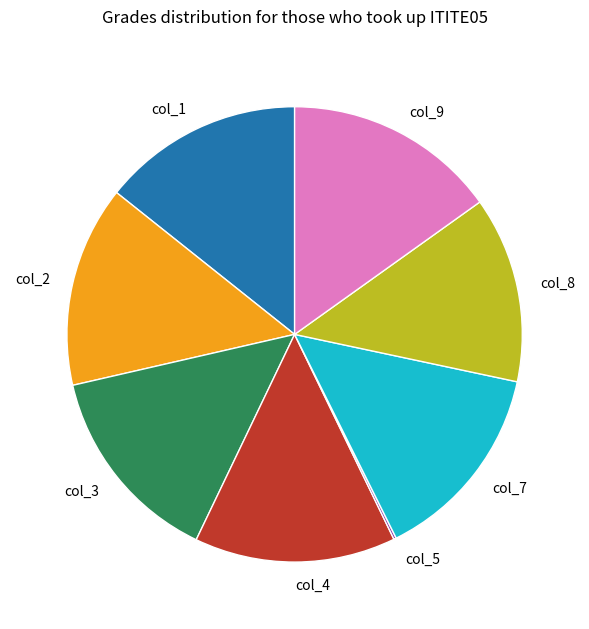

The col_7 slice represents 22% of the pie. True or false?

False